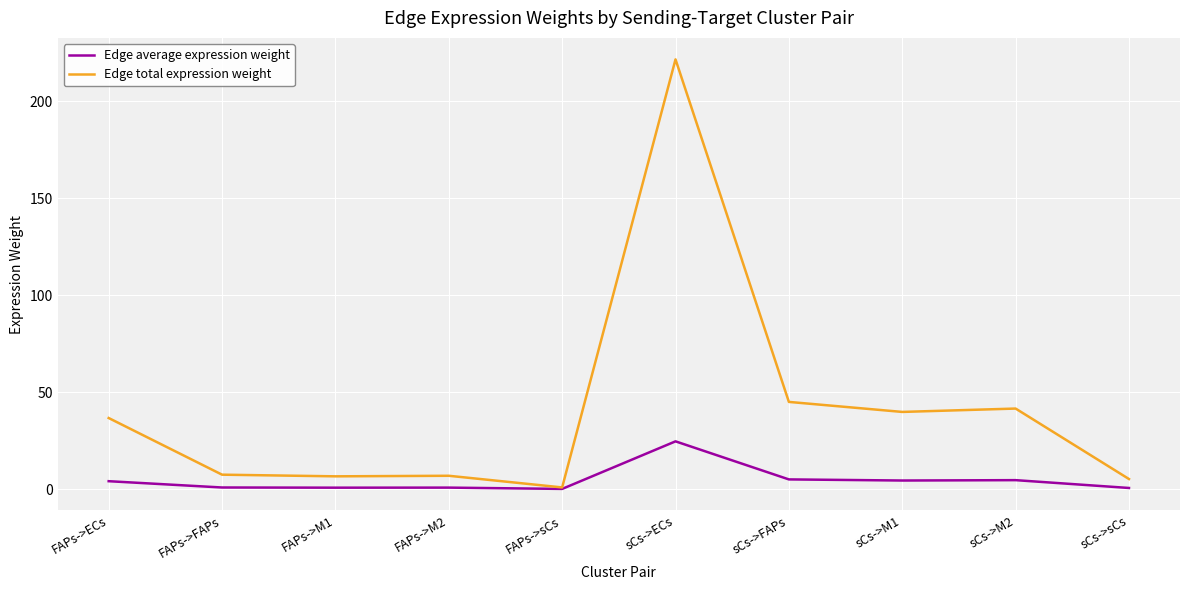

What is the lowest value of the Edge average expression weight series?

0.1